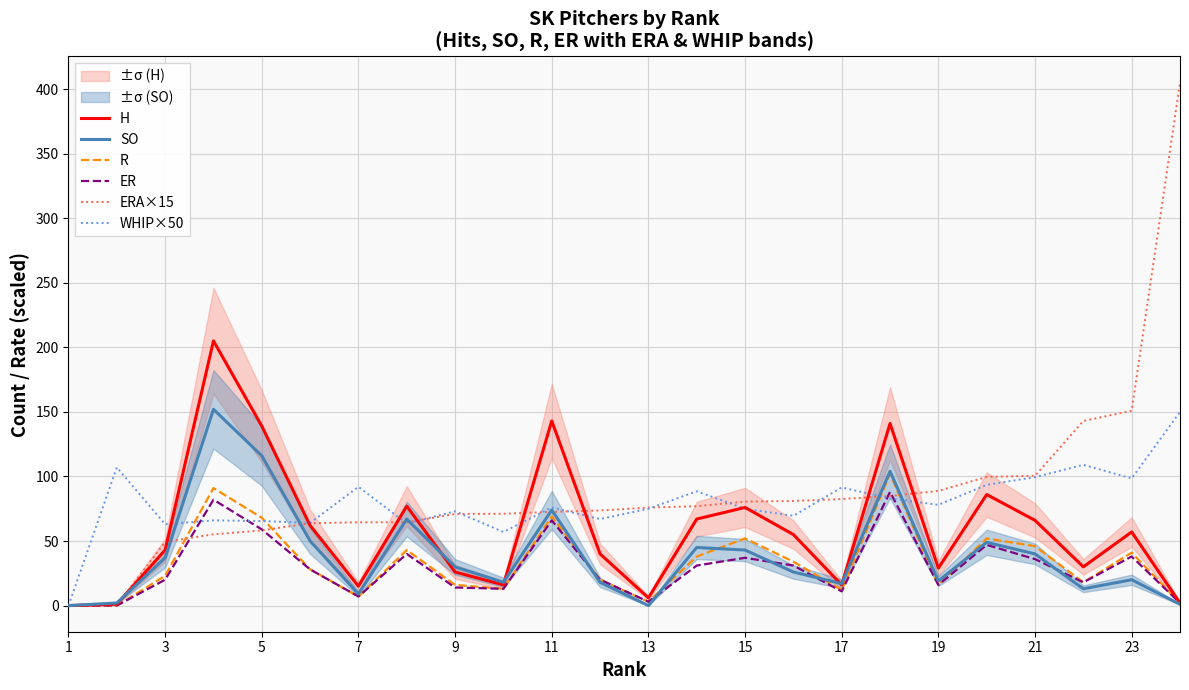

True or false: SO and ERA×15 intersect in this chart.

True